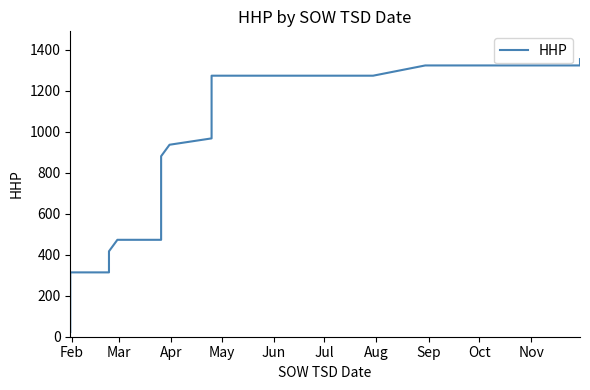

What is the difference between the maximum and second lowest values?

1262